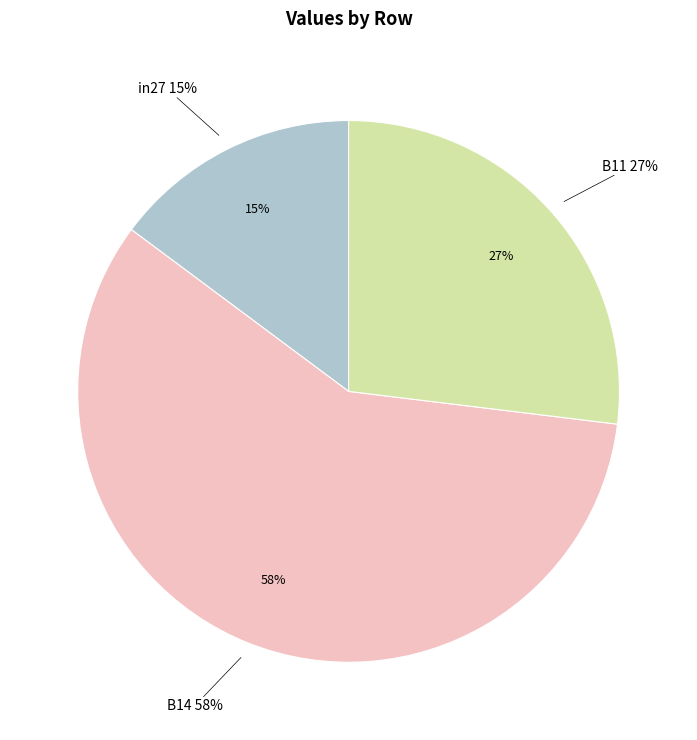

Is it true that B14 is 51% of the pie?

False